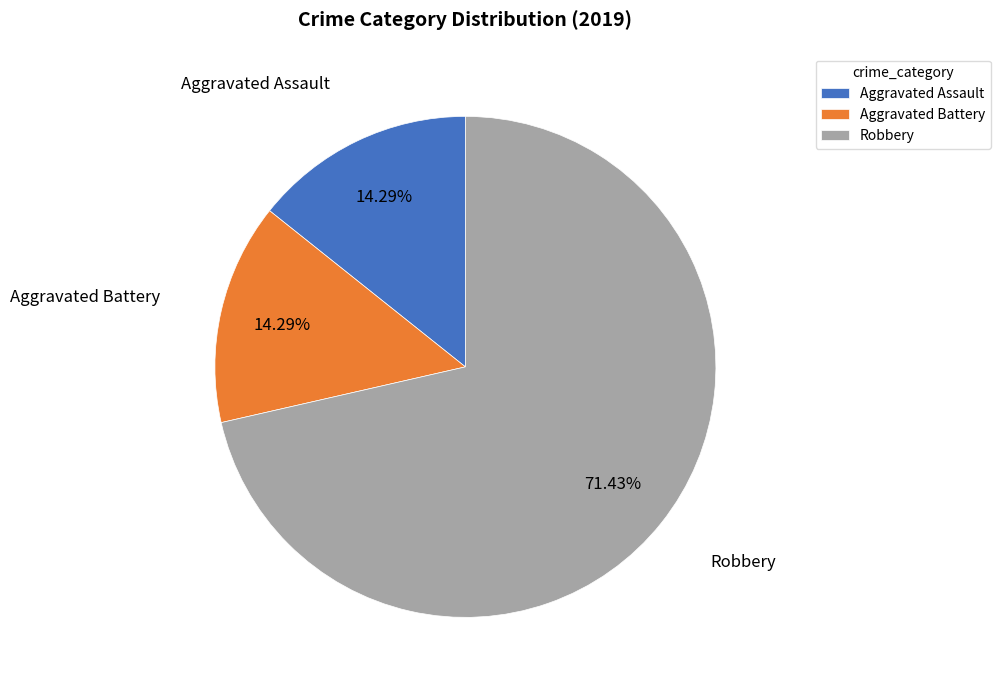

True or false: Robbery accounts for 65% of the total.

False